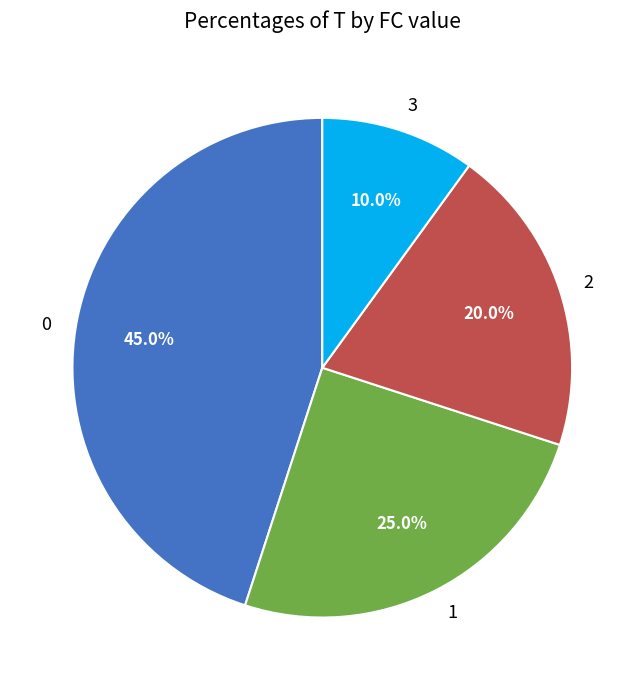

Does 0 represent more than half of the total?

No